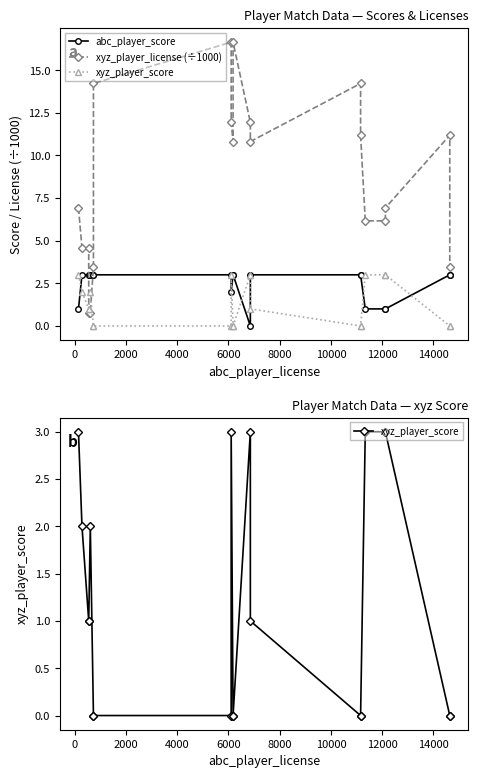

The xyz_player_license (÷1000) series shows 2.5 at 0. True or false?

False